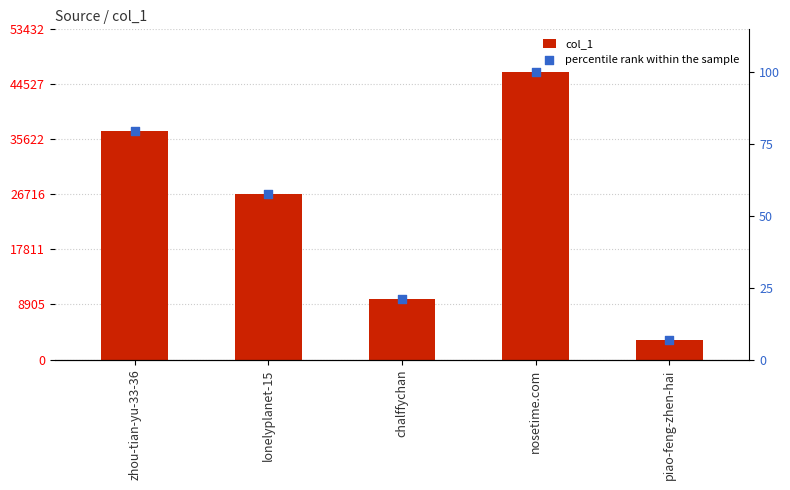

Which series reaches the minimum Y coordinate?

percentile rank within the sample